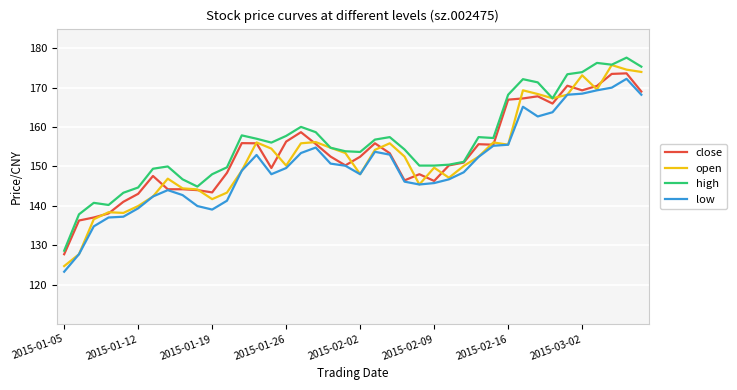

Which series has the widest spread of values?

open